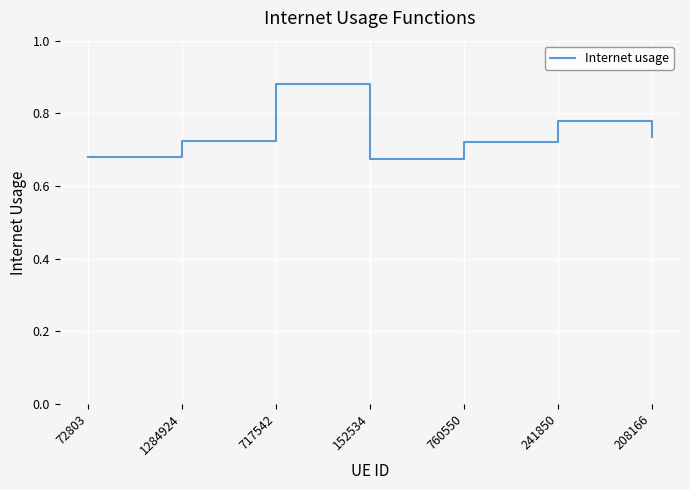

How many lines are shown in the chart?

1